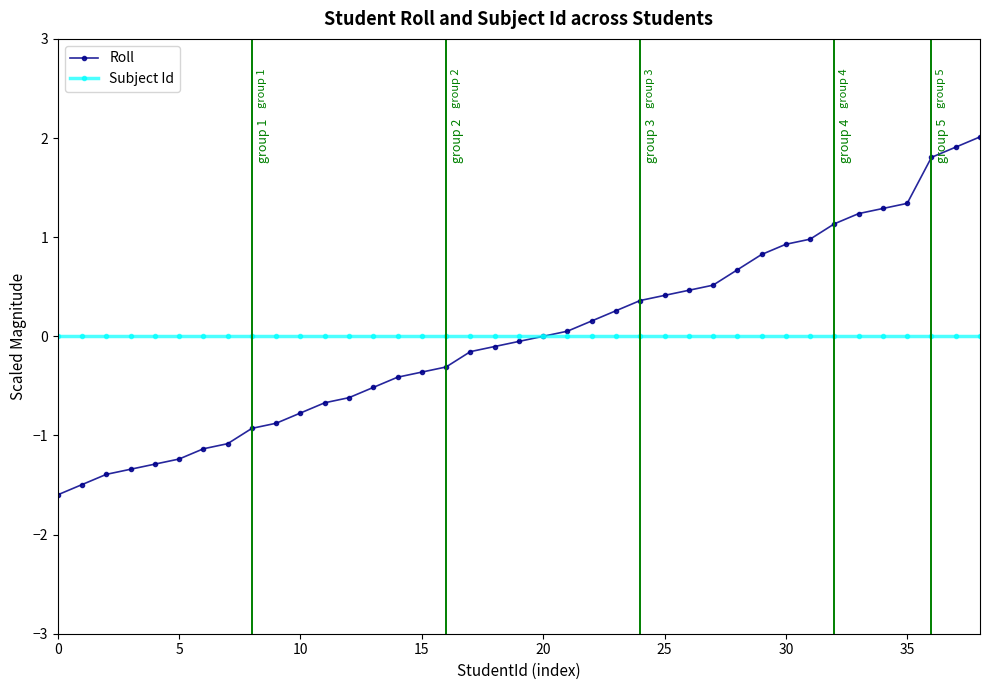

What are all the series names shown in the legend?

Roll, Subject Id